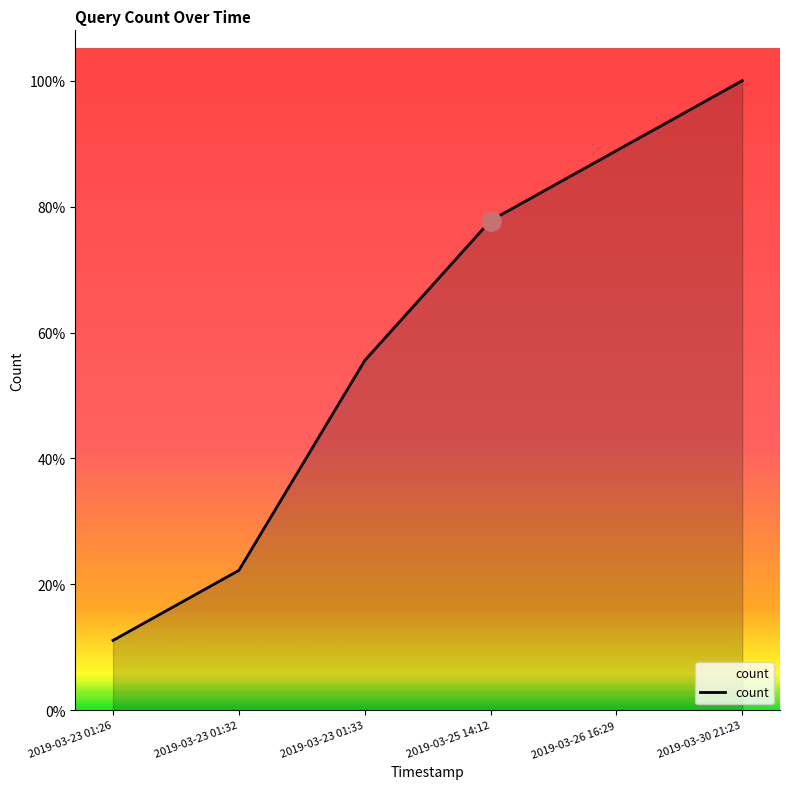

What is the change in value from 2019-03-25 14:12 to 2019-03-26 16:29?

+11.1